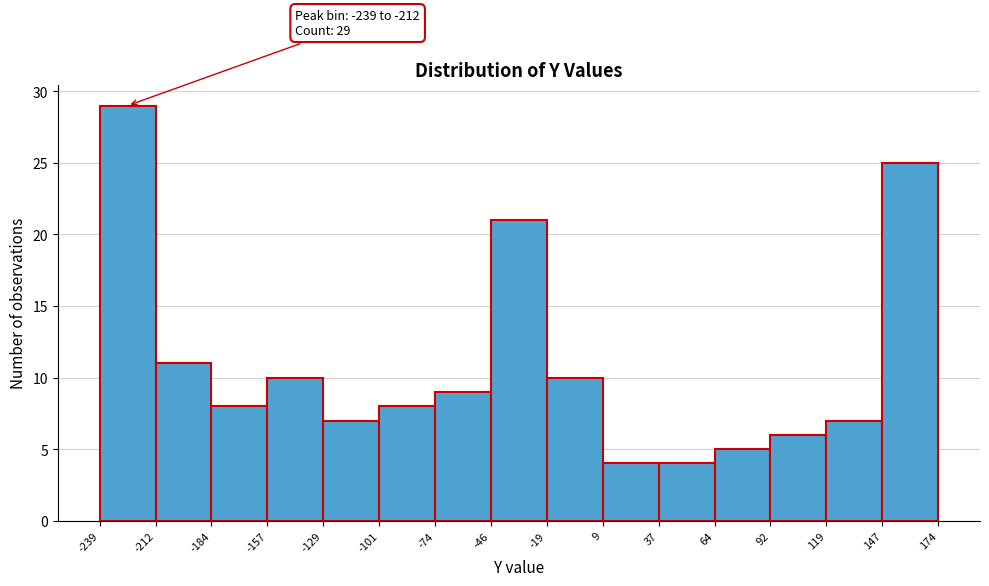

Over which range of the x-axis is the bar tallest?

-239 to -212